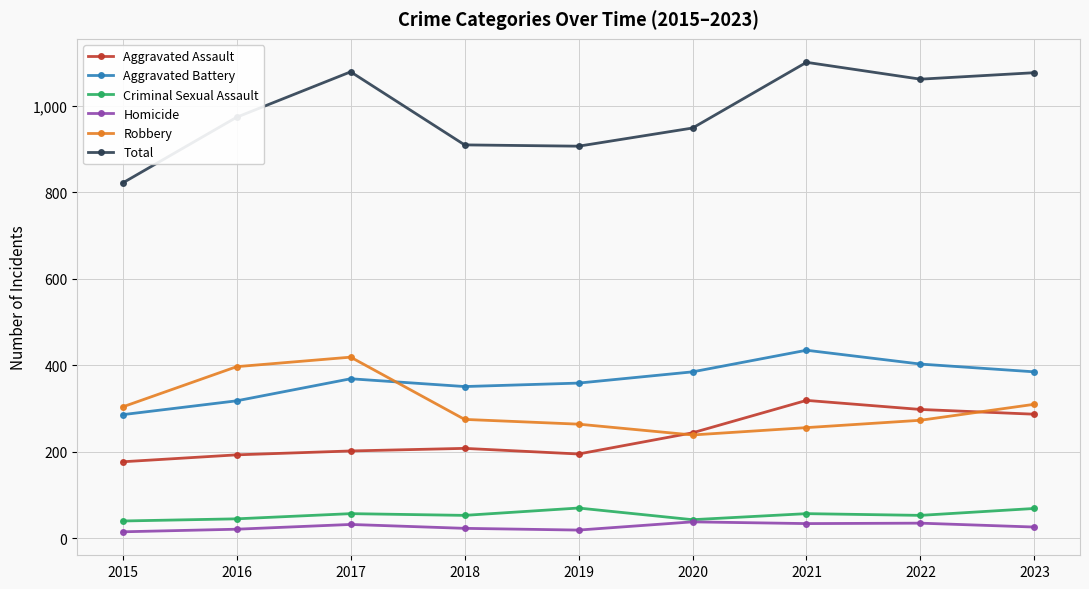

What is the difference between the second highest and minimum values in the Aggravated Battery series?

117